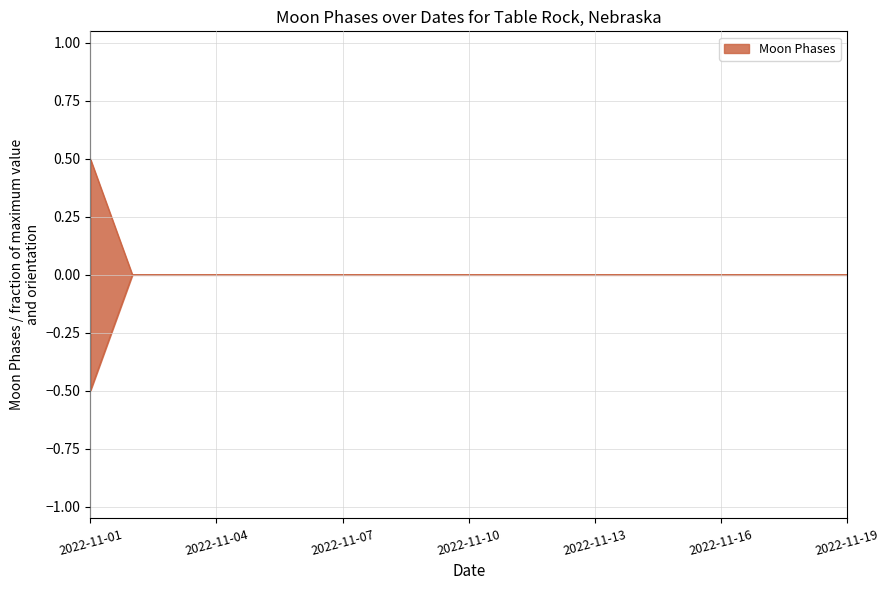

At which label is the value closest to 0?

2022-11-02